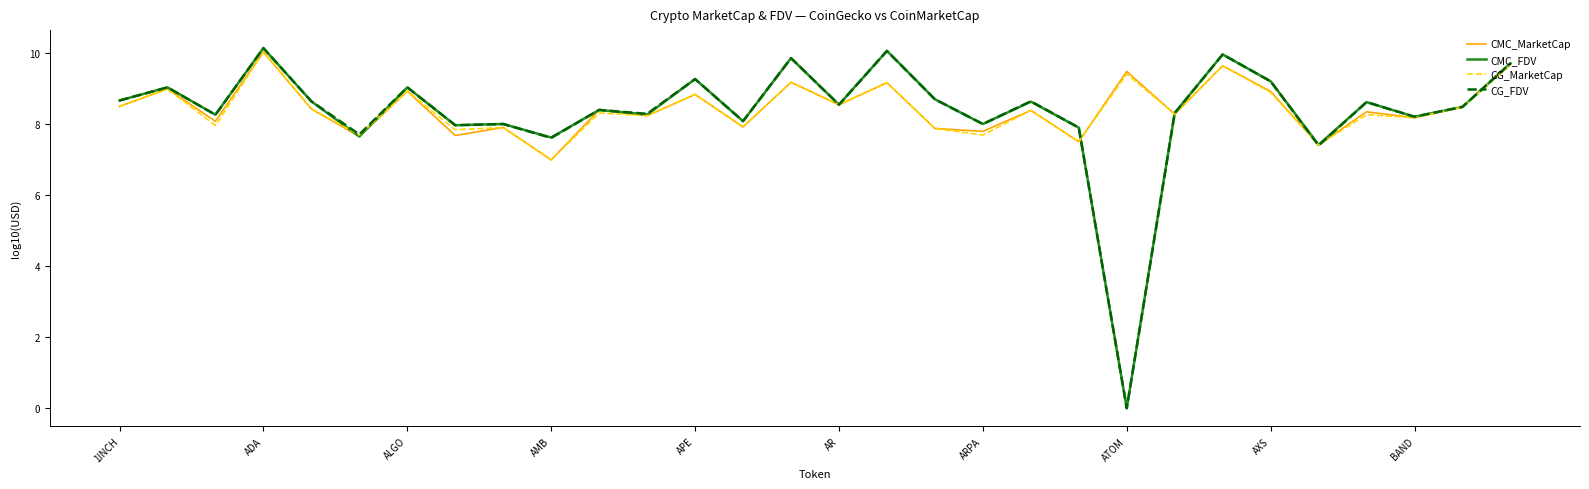

Which series has the widest spread of values?

CMC_FDV